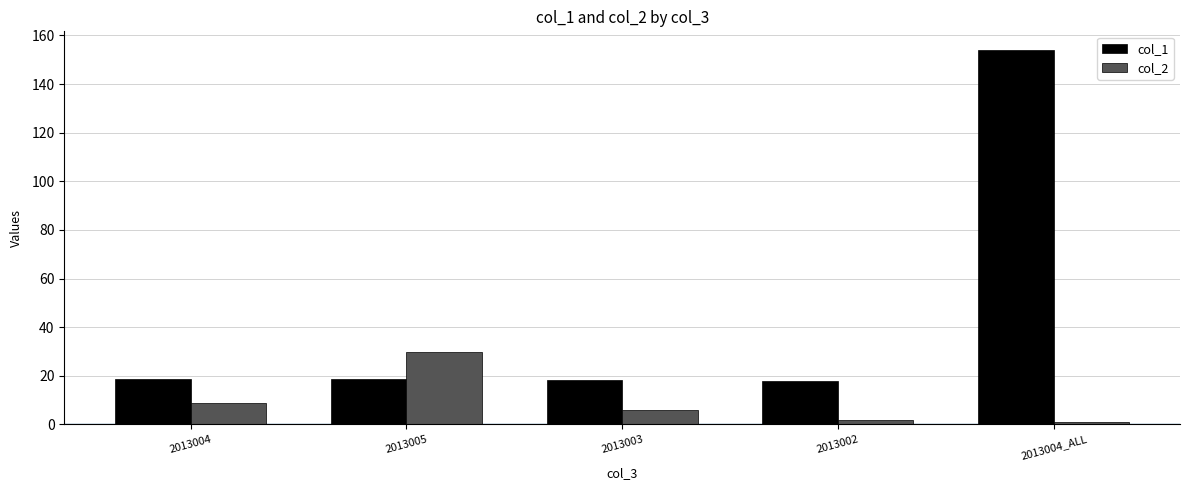

Is the value of col_1 at 2013003 greater than the value of col_2 at 2013005?

No